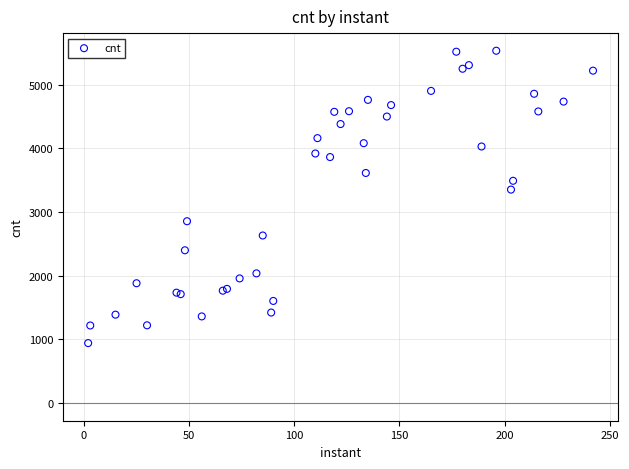

What Y value in the scatter plot is closest to 3238?

3353.2